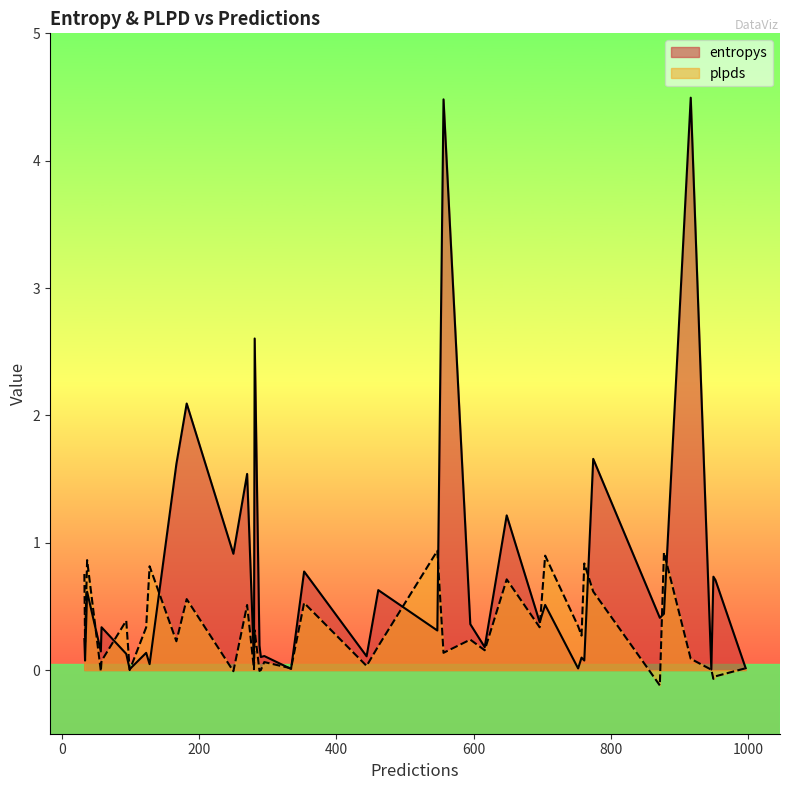

What is the maximum value for plpds?

0.9